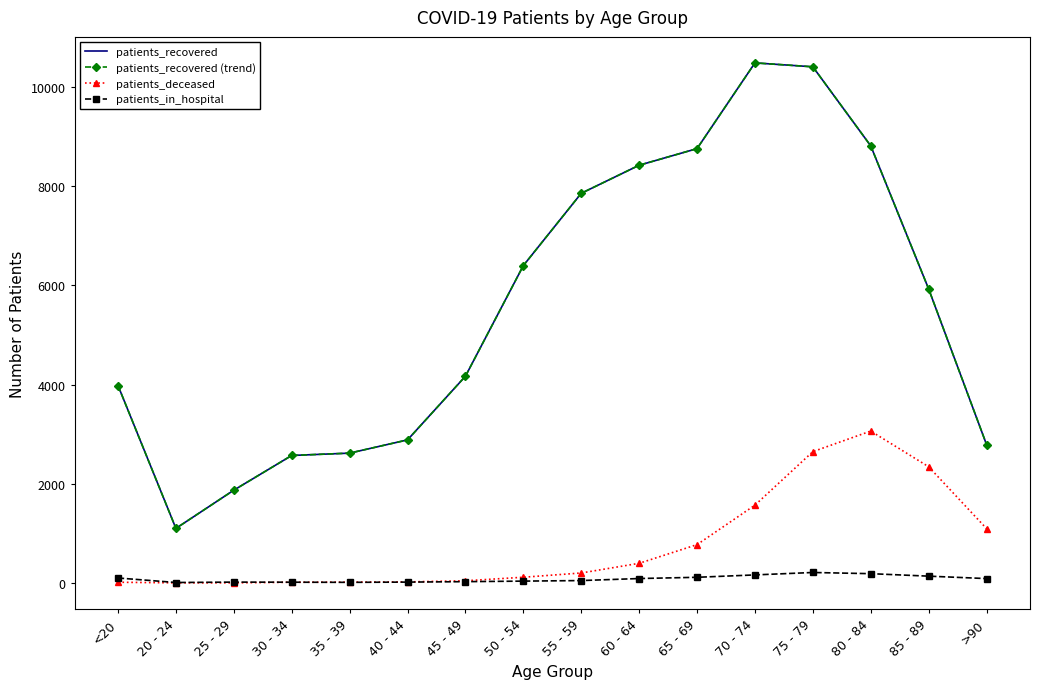

Reading left to right, transcribe all the data shown in this chart.

patients_recovered: 3982	1101	1872	2572	2619	2886	4170	6401	7859	8425	8760	10489	10410	8815	5929	2790
patients_recovered (trend): 3982	1101	1872	2572	2619	2886	4170	6401	7859	8425	8760	10489	10410	8815	5929	2790
patients_deceased: 15	3	3	15	17	22	45	116	202	397	774	1570	2649	3064	2344	1097
patients_in_hospital: 101	10	18	16	13	18	27	38	49	90	115	163	212	188	138	89